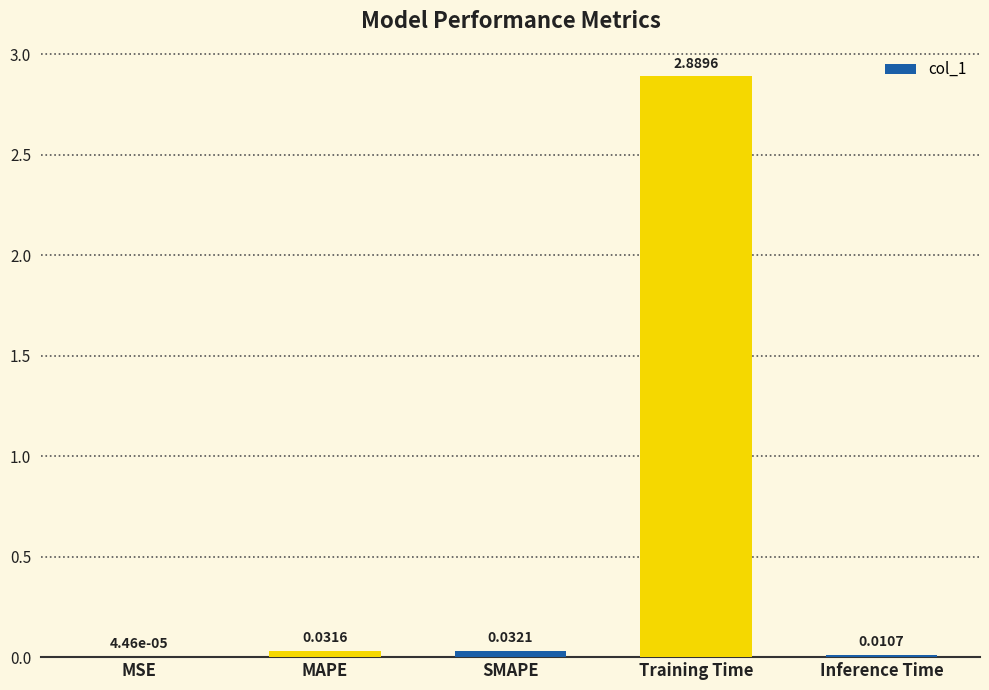

Which has a higher value, MAPE or Inference Time?

MAPE